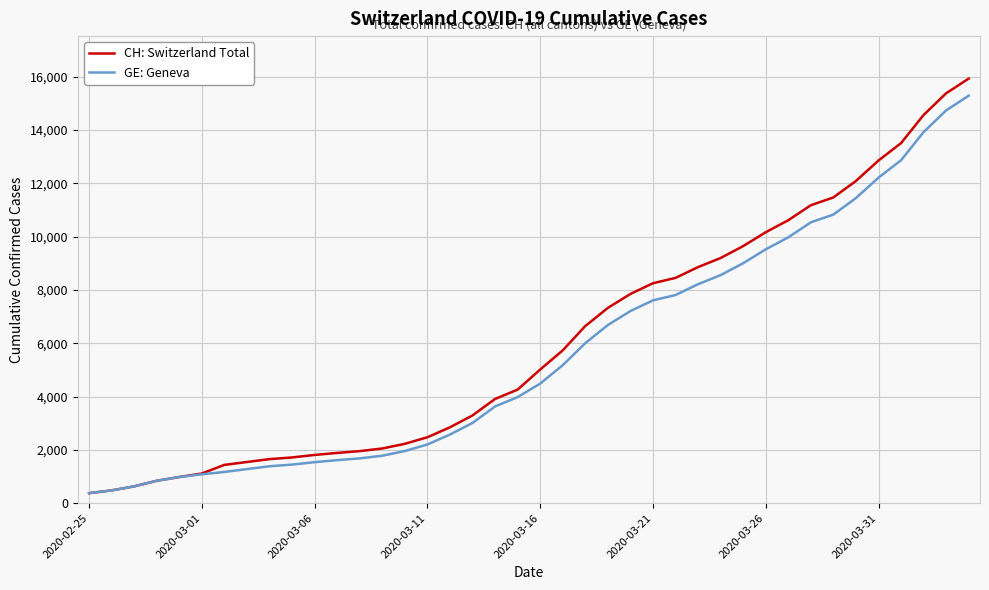

What is the highest value of the GE: Geneva series?

15284